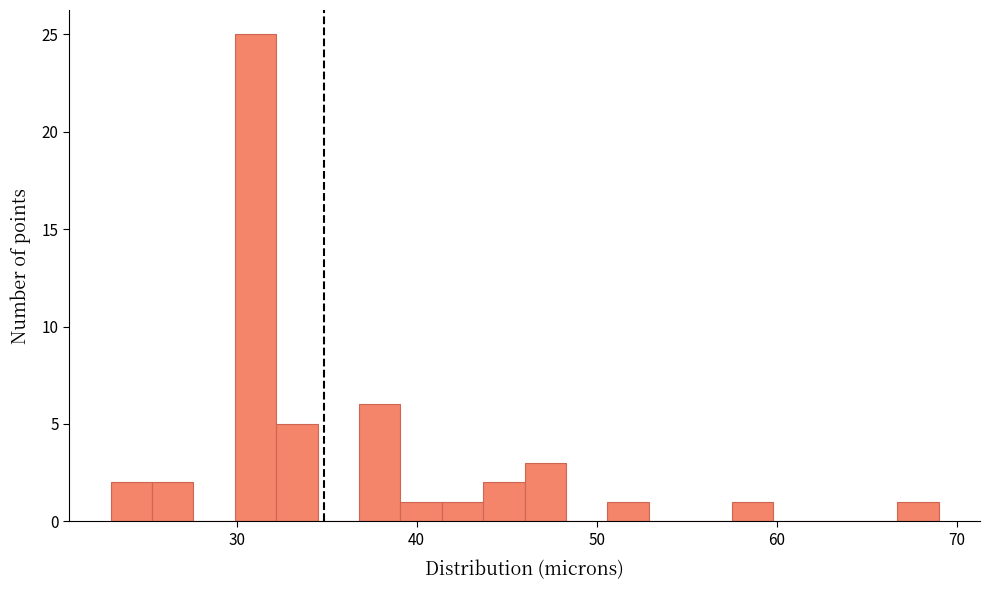

Around what value on the x-axis is the tallest bar? Give the approximate position of its centre, as read against the axis.

31